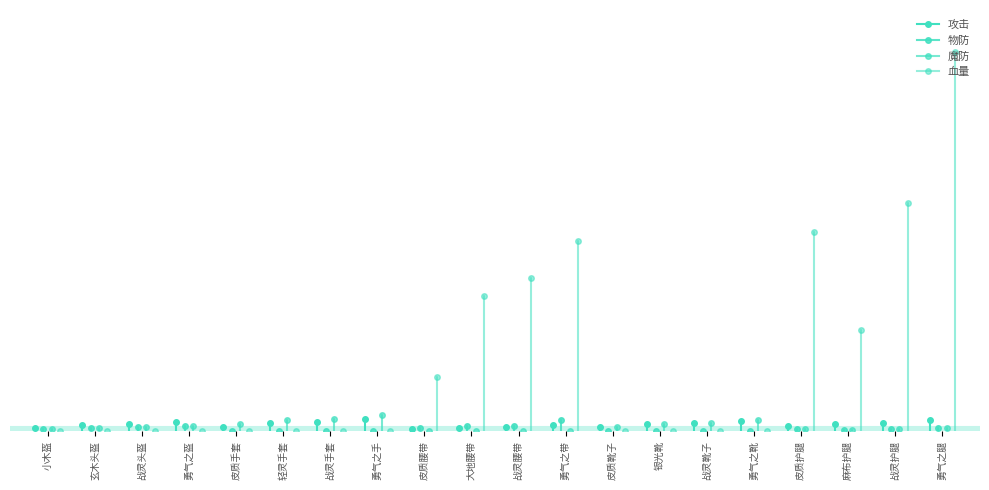

How many interior local valleys does the 物防 series have?

1